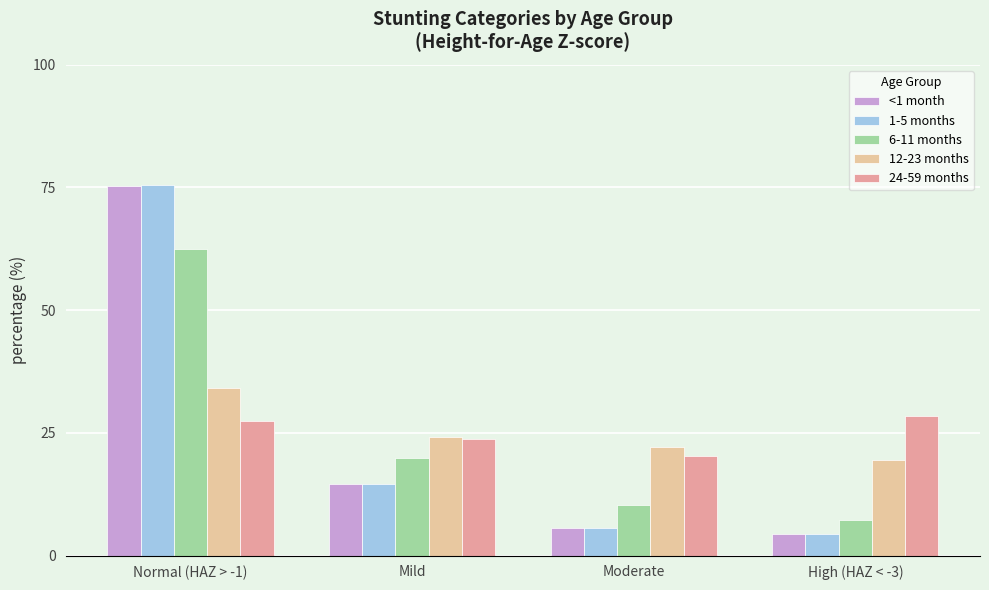

At which label is 12-23 months closest to 26?

Mild